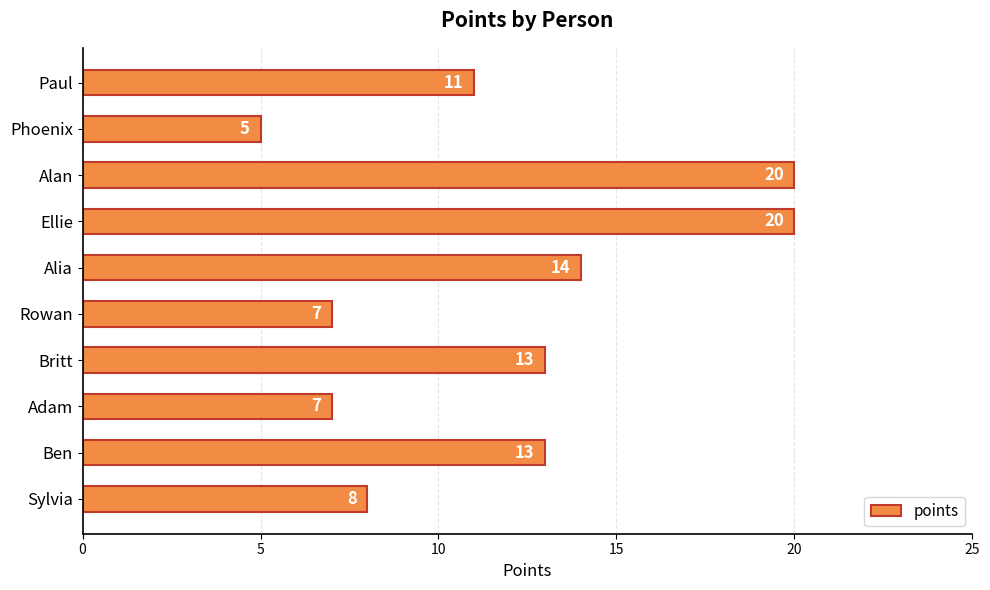

Which category has the lowest value across all series?

Phoenix